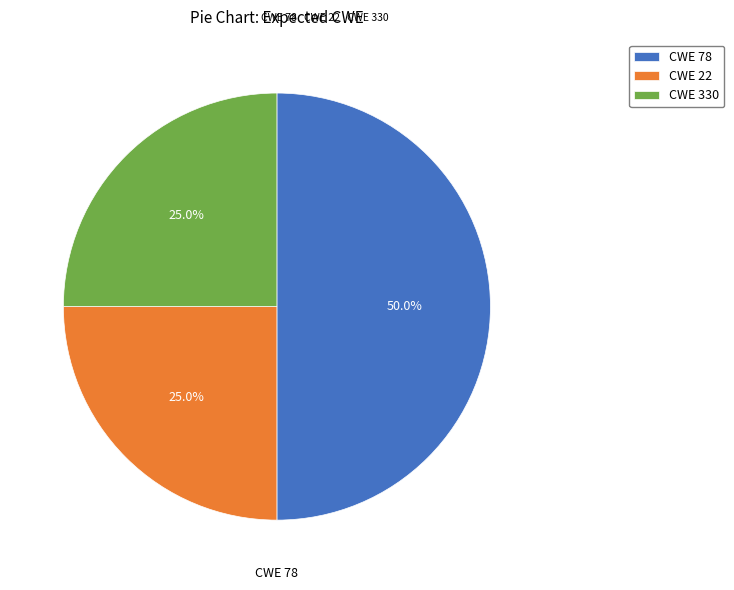

Does CWE 330 represent more than half of the total?

No